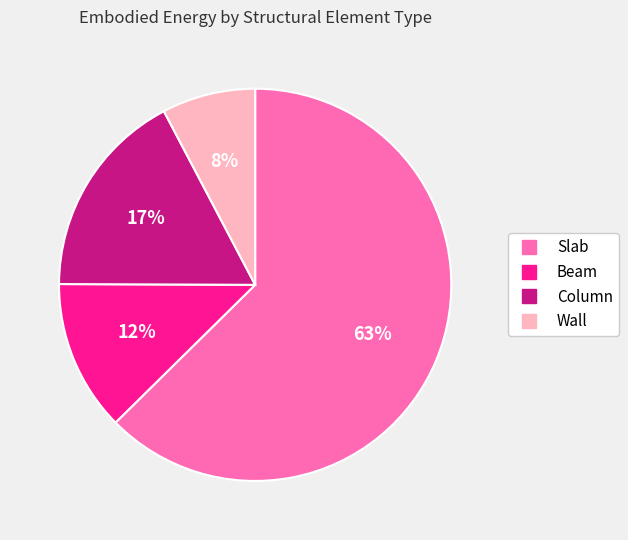

True or false: Wall accounts for 1% of the total.

False